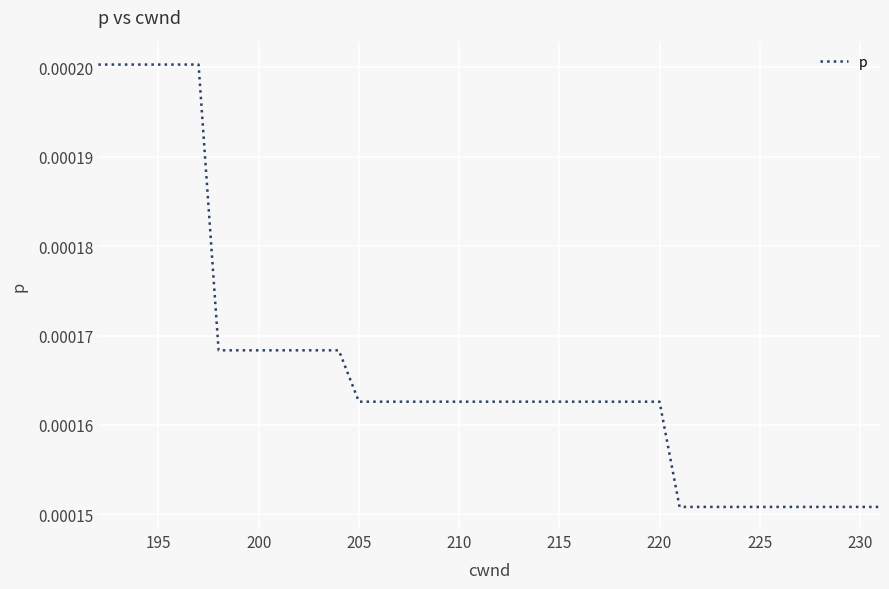

How many lines are shown in the chart?

1